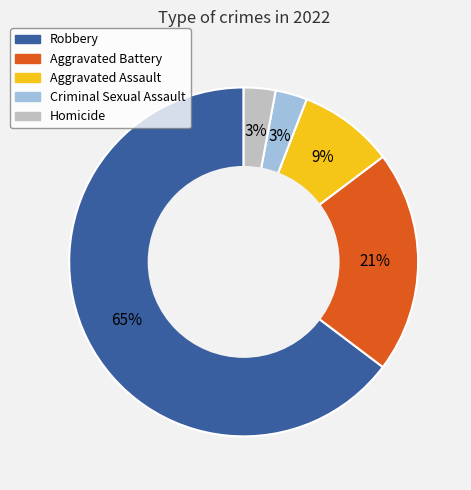

Does Robbery account for over 50% of the chart?

Yes